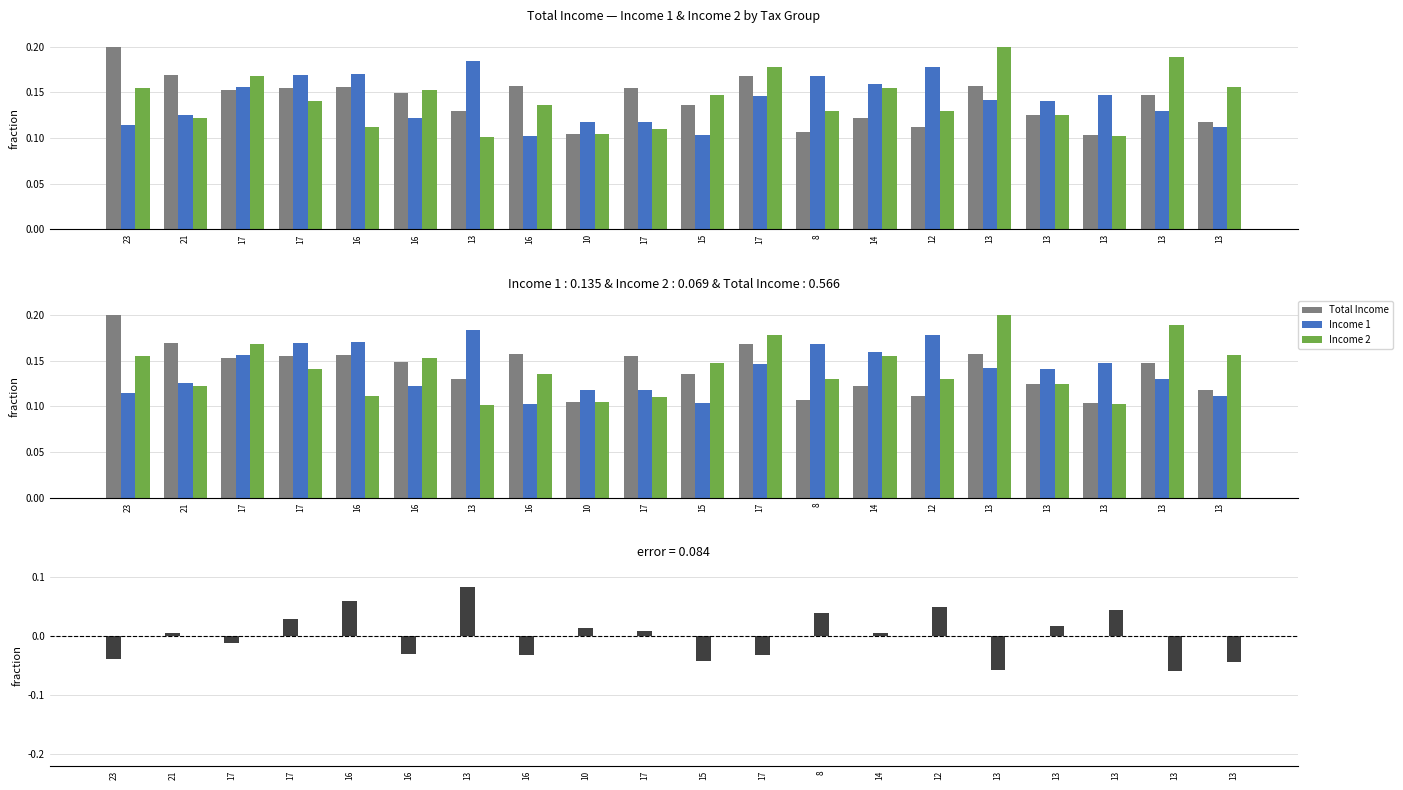

How many bars are there in total?

60